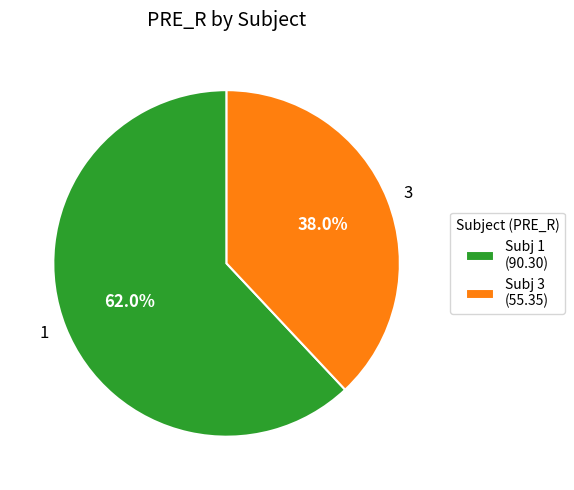

What is the largest slice in the pie chart?

1